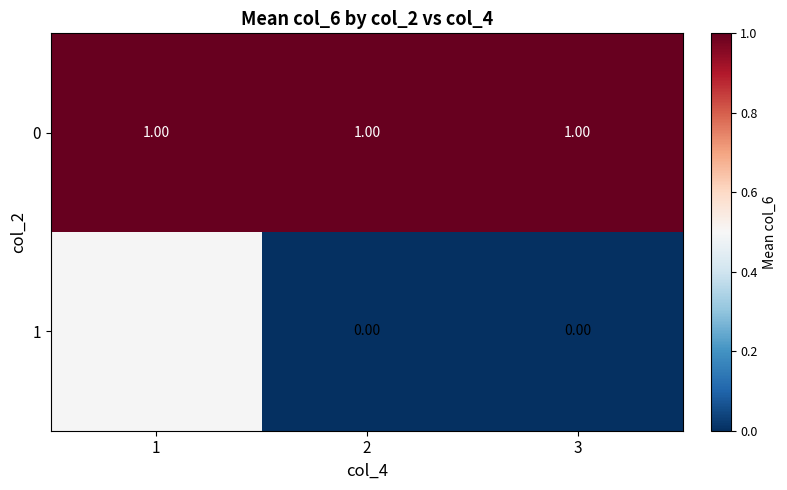

At 2, list the series in order from largest to smallest.

0, 1